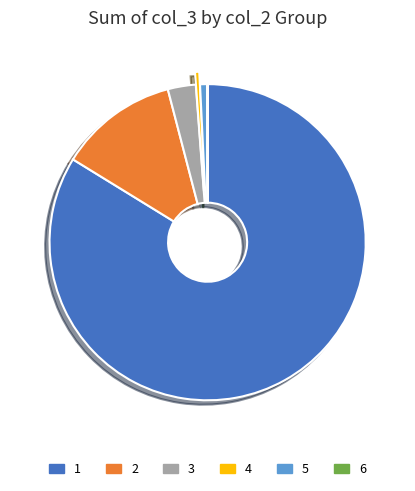

Which category has the biggest portion of the pie?

1